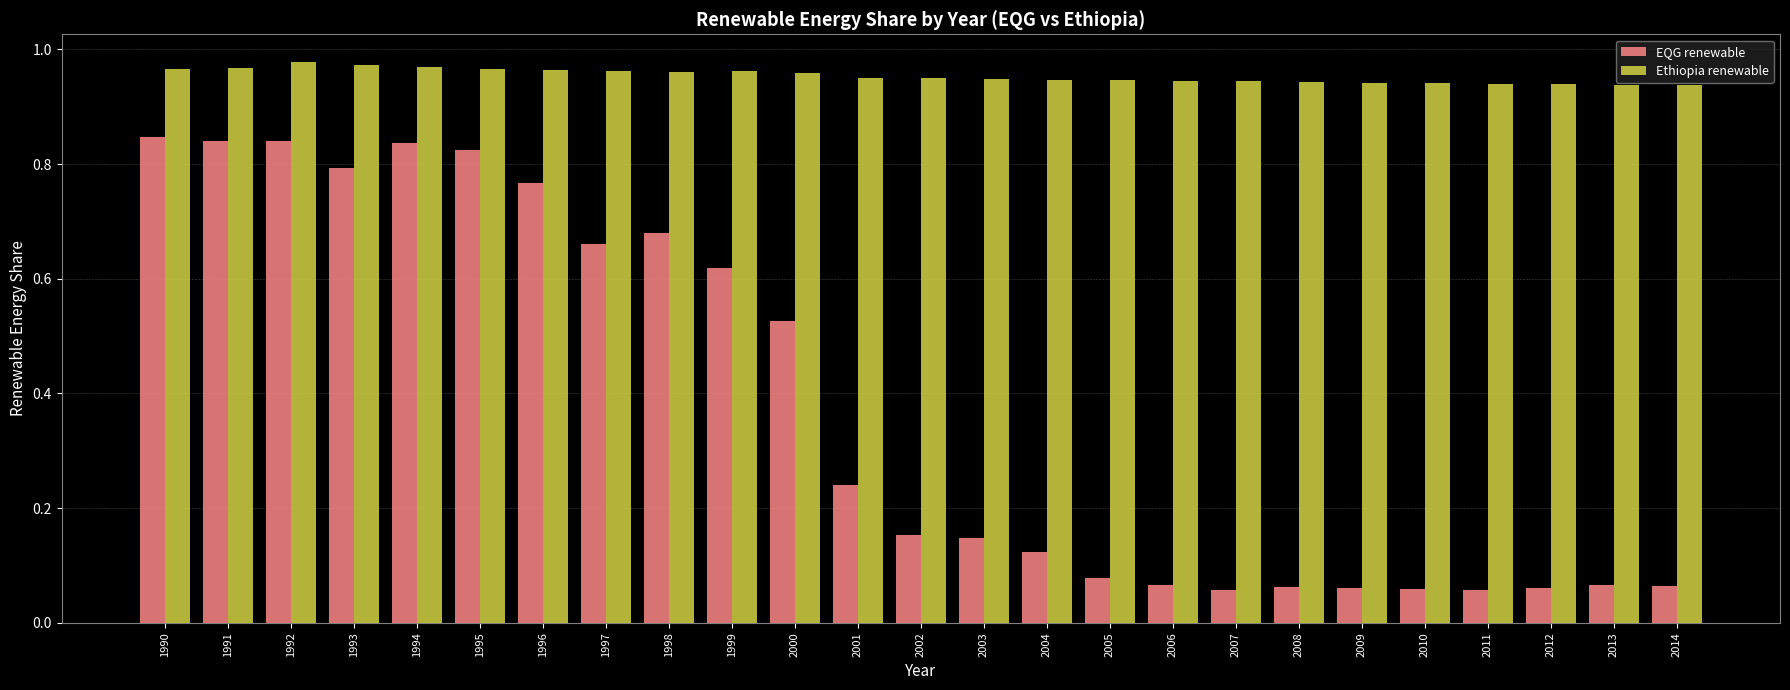

What is the total value across all series at 1993?

1.8